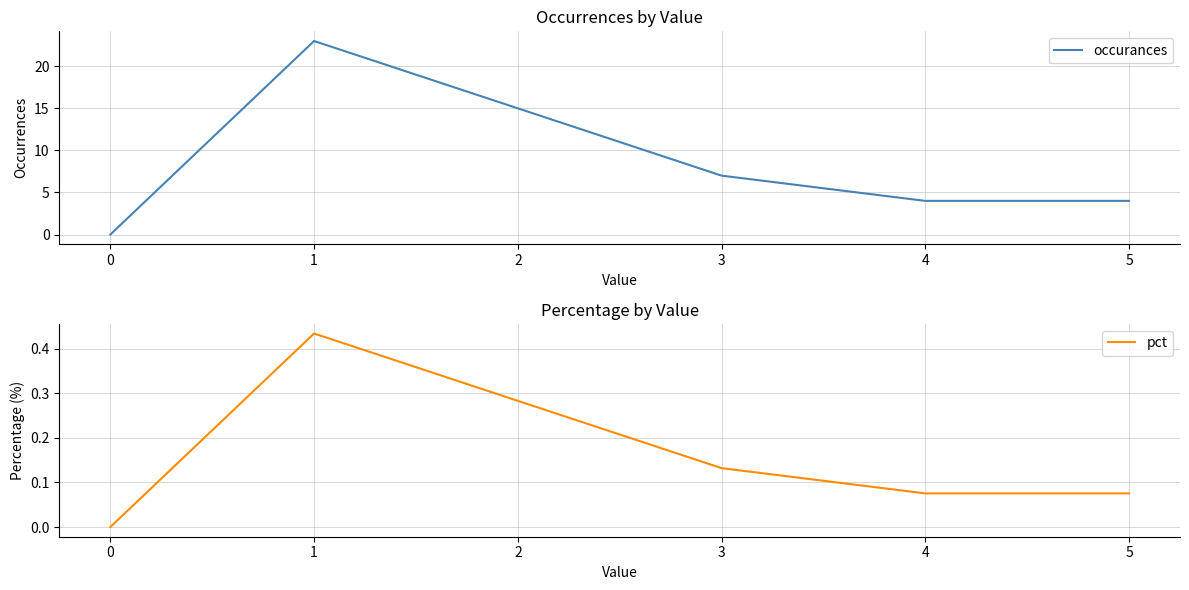

What are all the series names shown in the legend?

occurances, pct